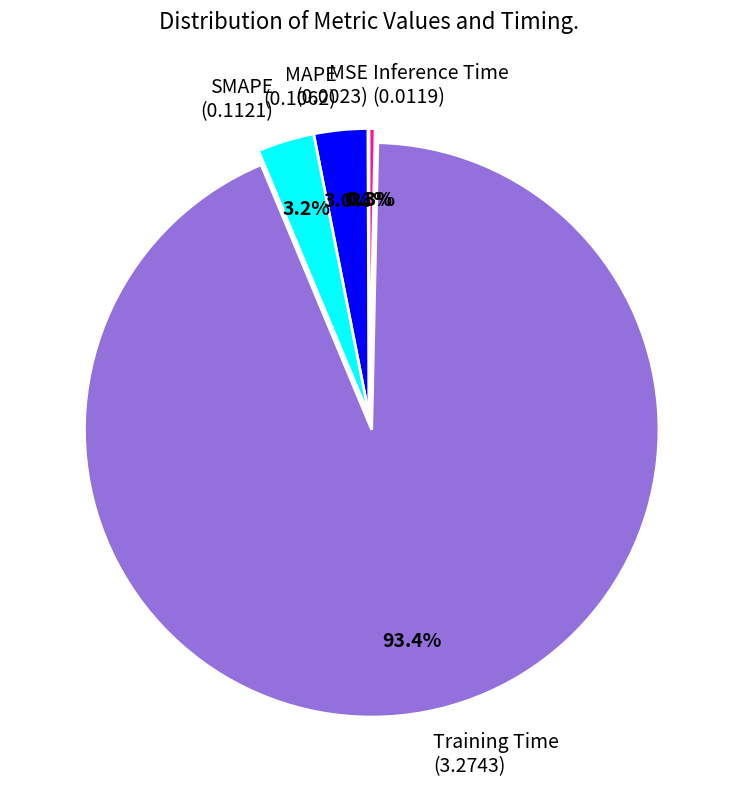

What portion of the pie excludes MAPE (0.1062)?

97.0%